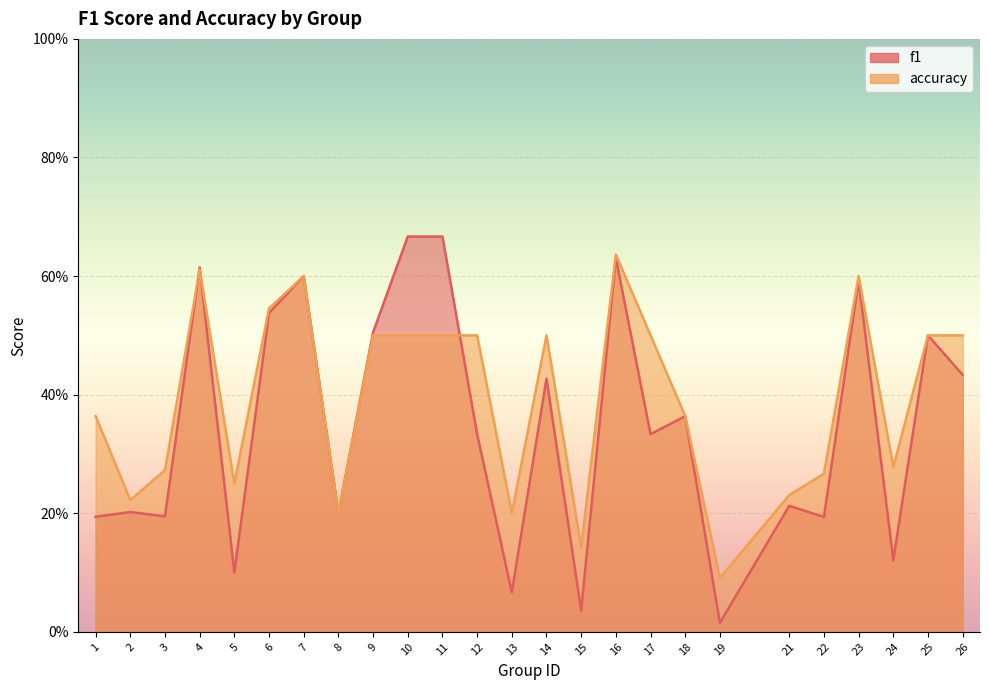

What is the difference between the maximum and minimum values in the accuracy series?

0.5